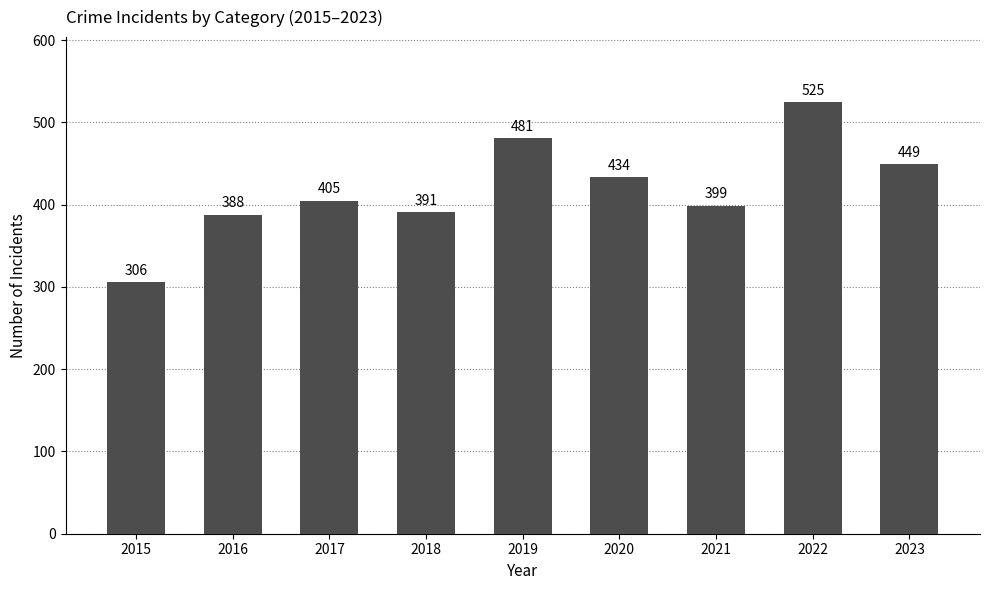

What is the value of the 4th bar from the left?

391